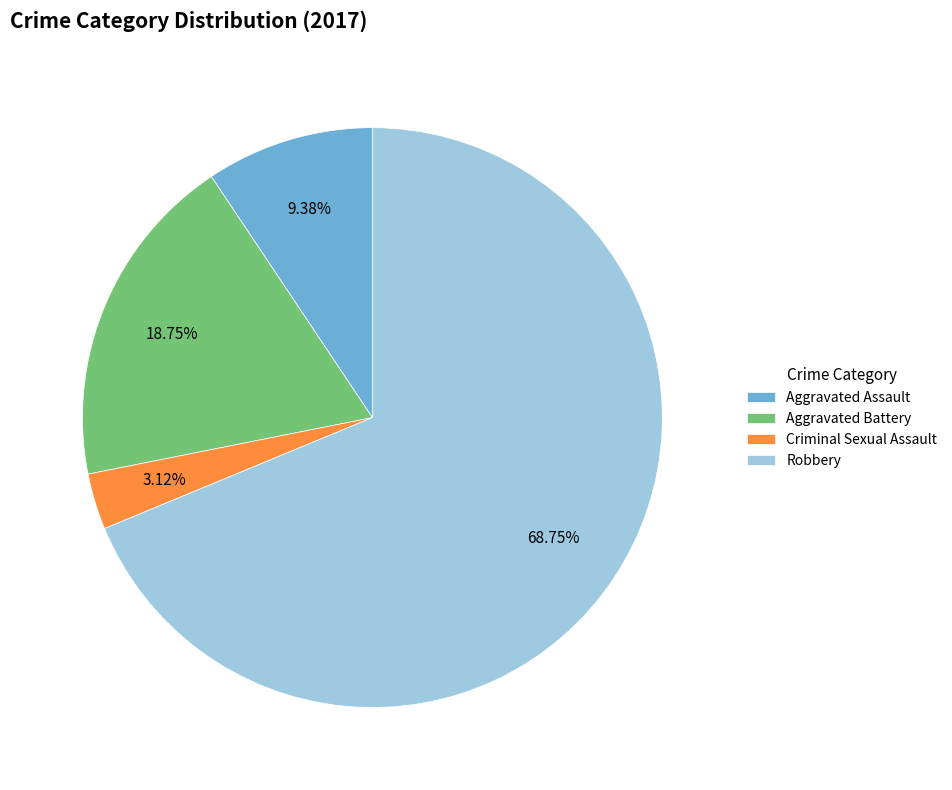

Which has a higher value, Robbery or Aggravated Assault?

Robbery